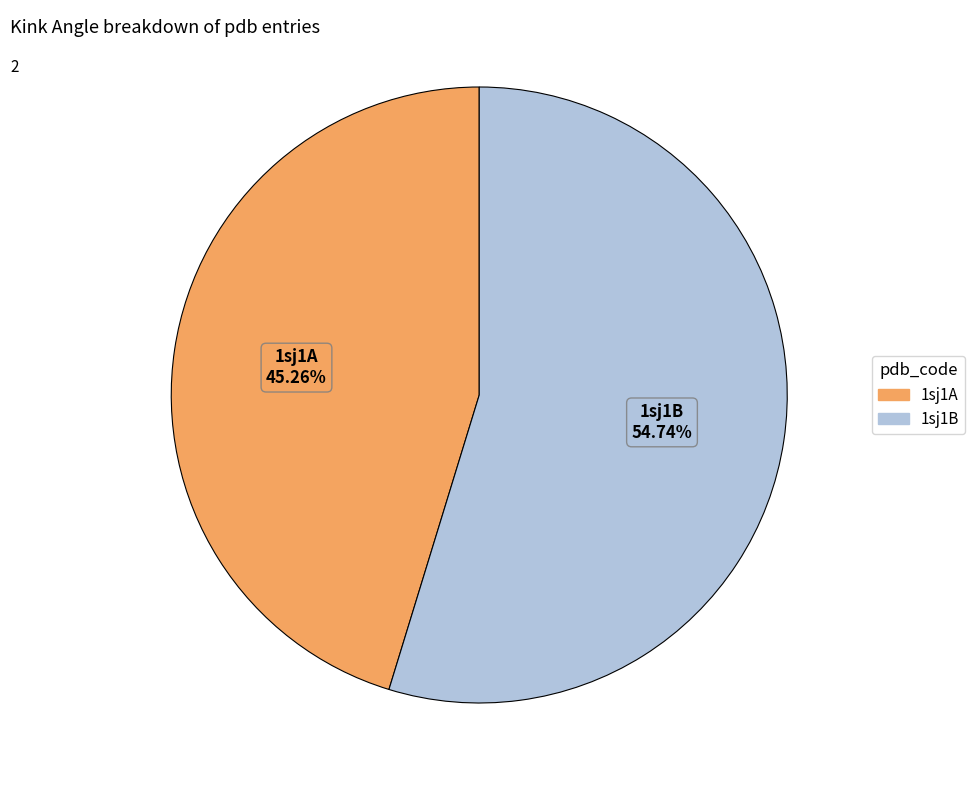

Count the number of slices in the pie.

2